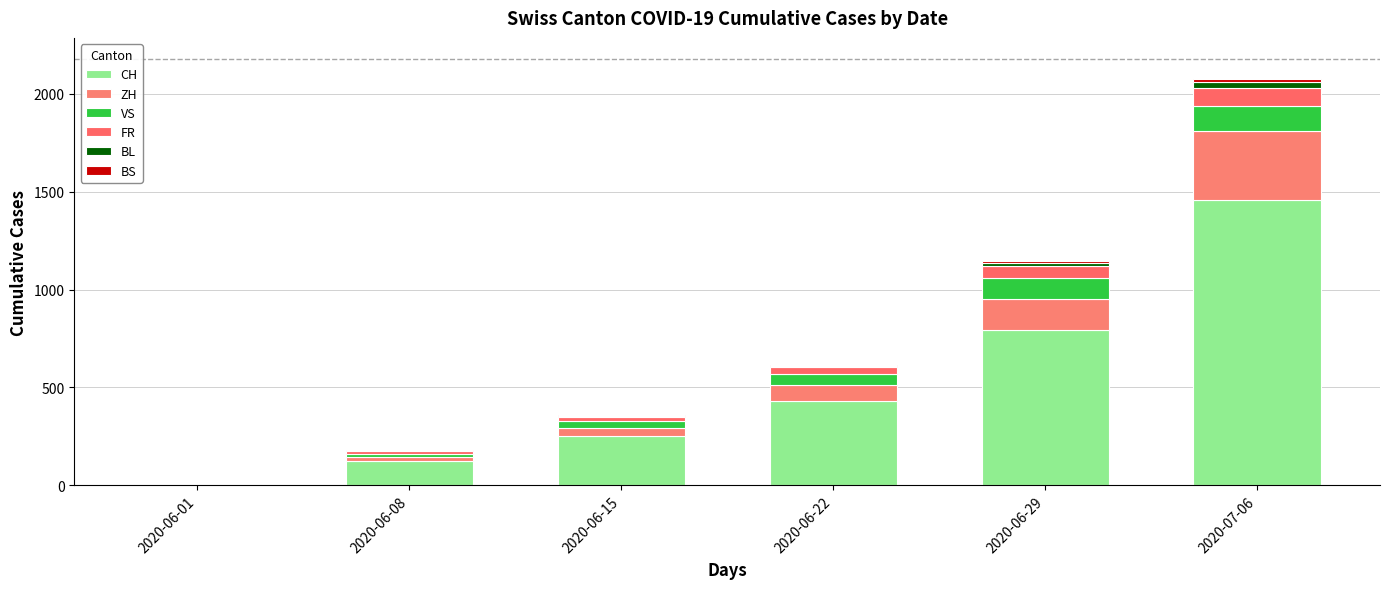

At how many categories does at least one series exceed 381?

3